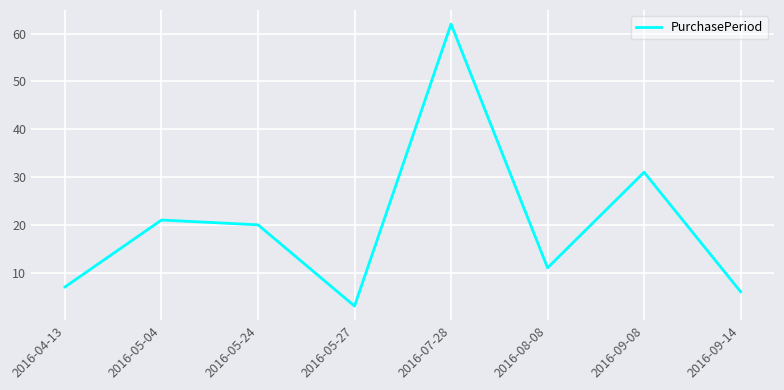

What position from the left is 2016-05-27?

4